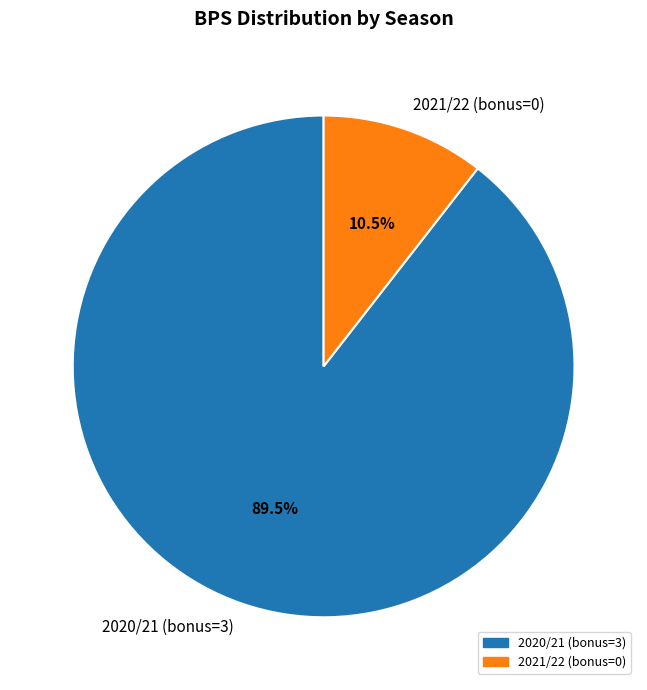

What percentage do 2020/21 (bonus=3) and 2021/22 (bonus=0) together represent?

100.0%